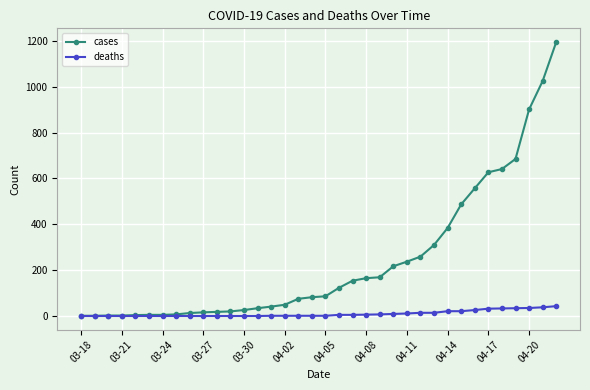

Which series has the largest total across all categories?

cases